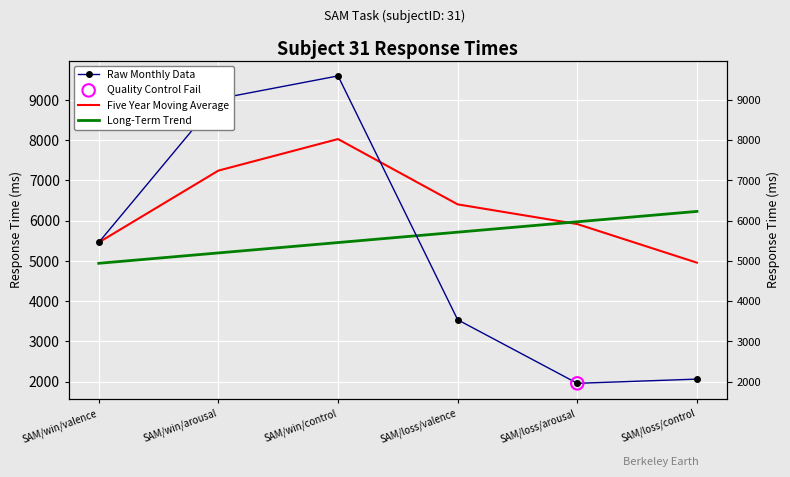

What is the change in value from SAM/loss/valence to SAM/loss/arousal?

-1580